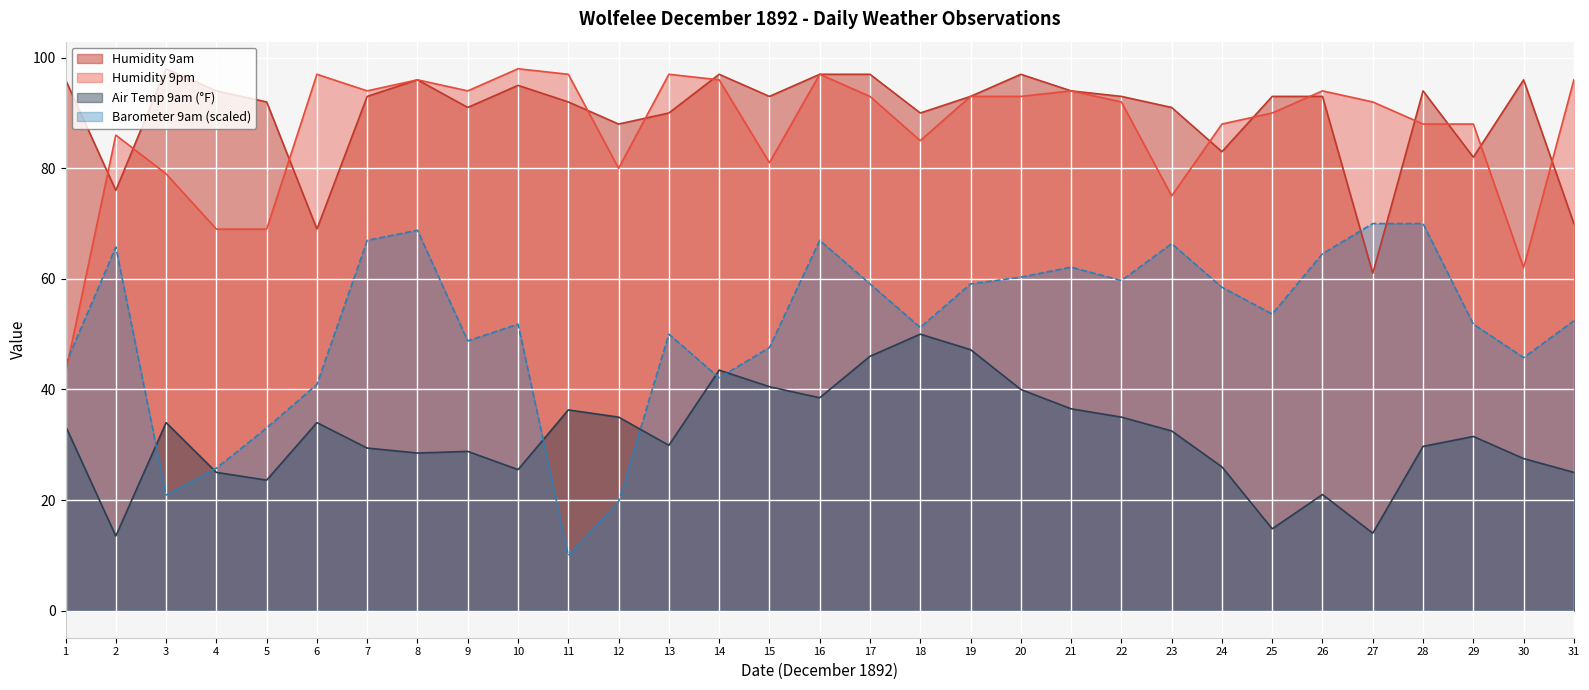

Is the value of Air Temp 9am at 9 greater than the value of Humidity 9pm at 2?

No